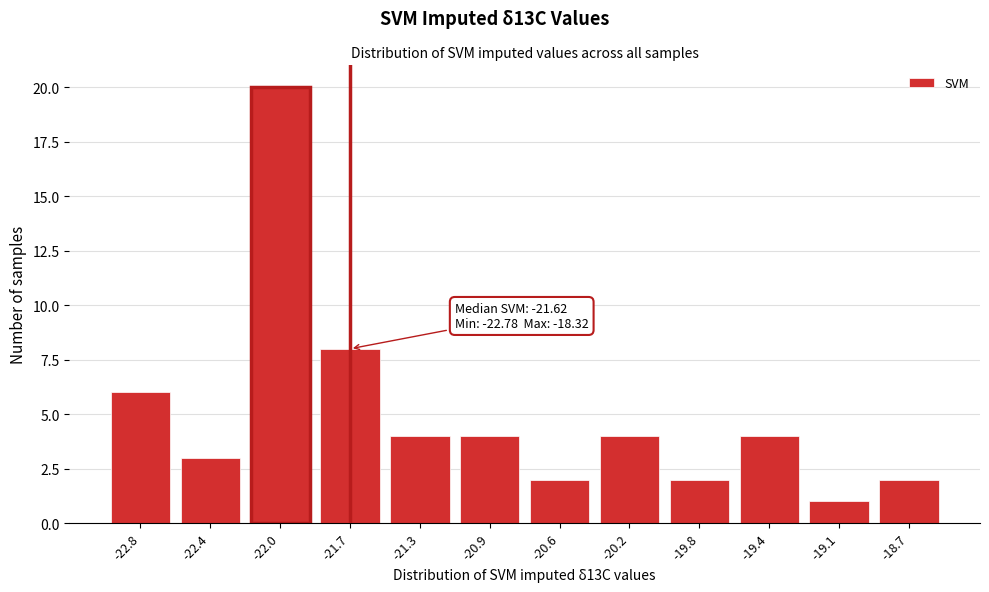

Reading left to right, what are all the values shown in this chart?

6	3	20	8	4	4	2	4	2	4	1	2